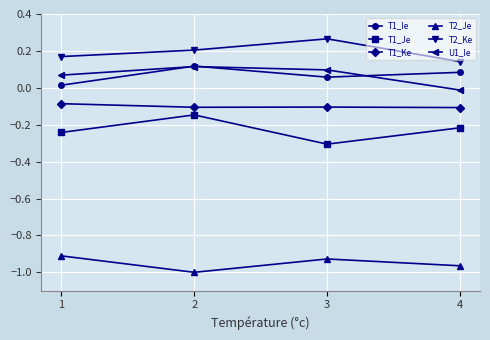

True or false: T1_Ie and T2_Je cross at least once.

False